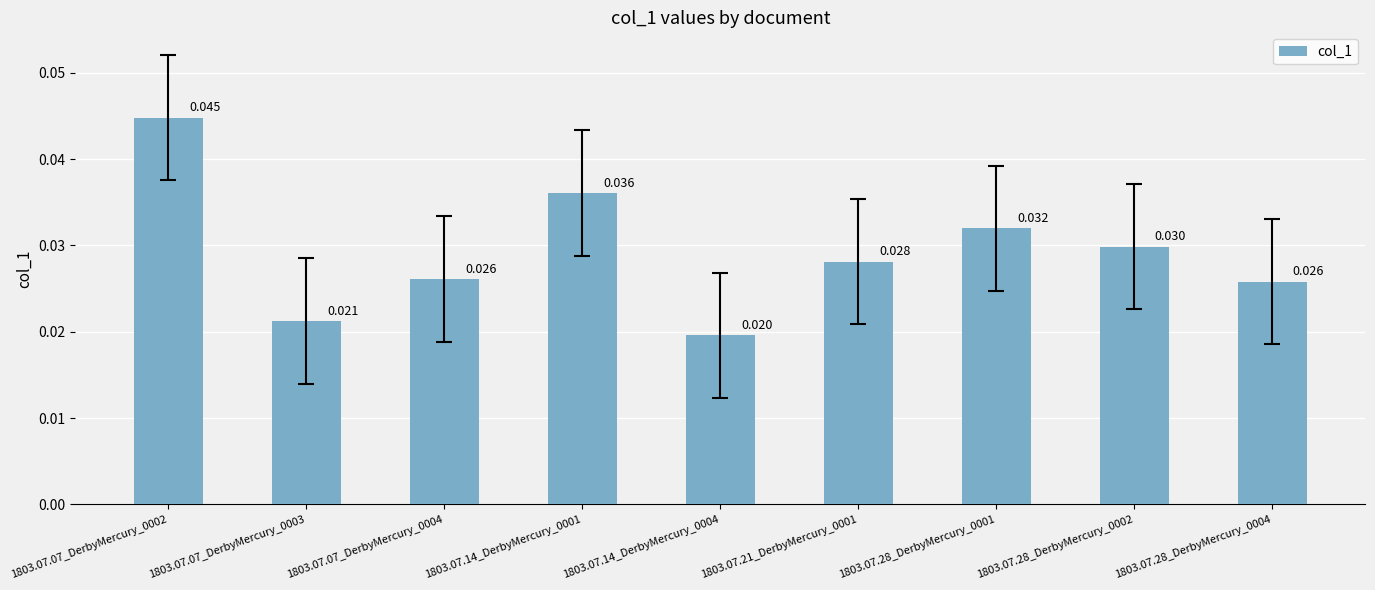

How many values are between 0 and 1?

9